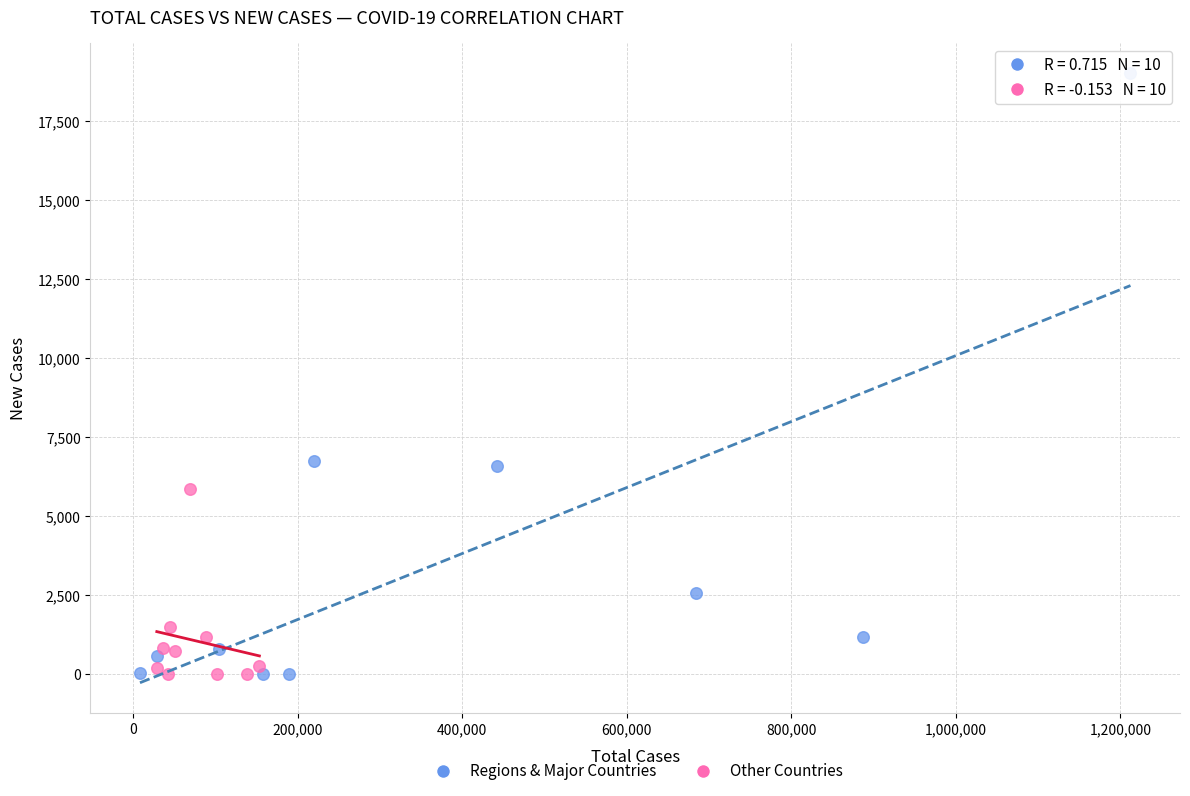

Which series contains the highest Y value?

Regions & Major Countries